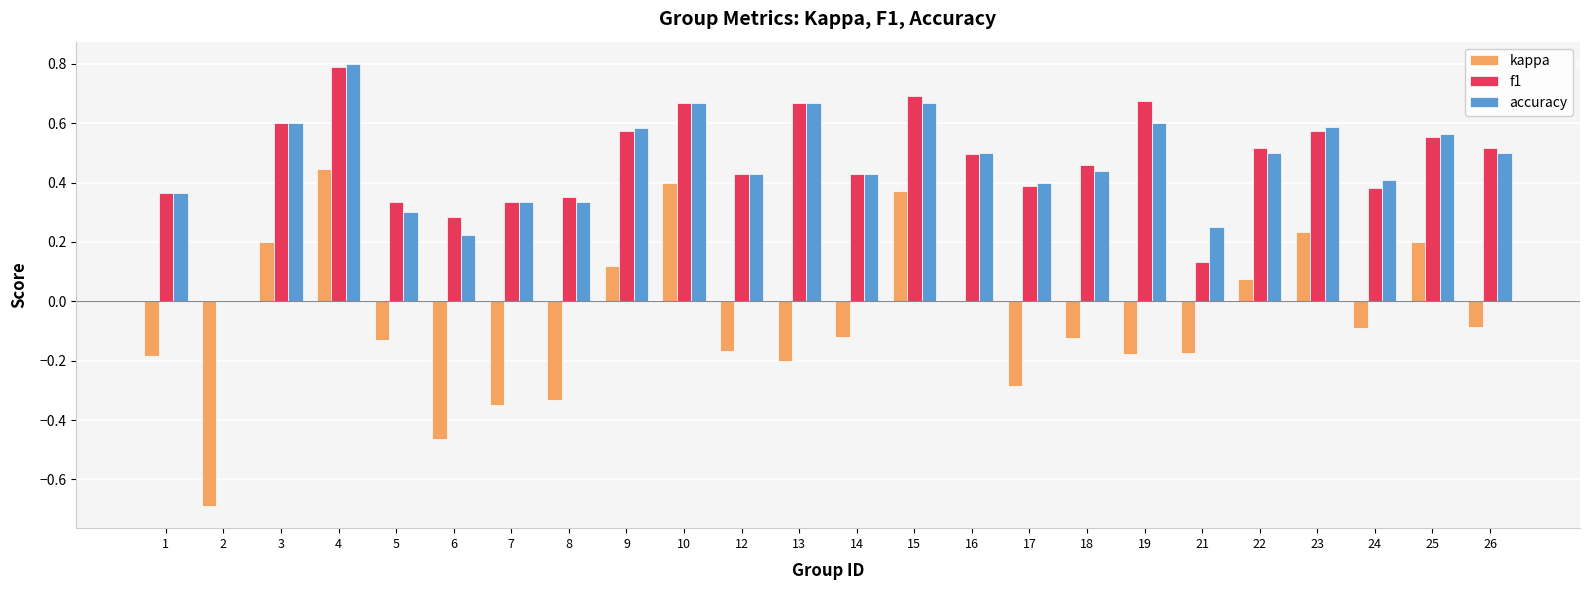

At which category is the sum across all series the highest?

4